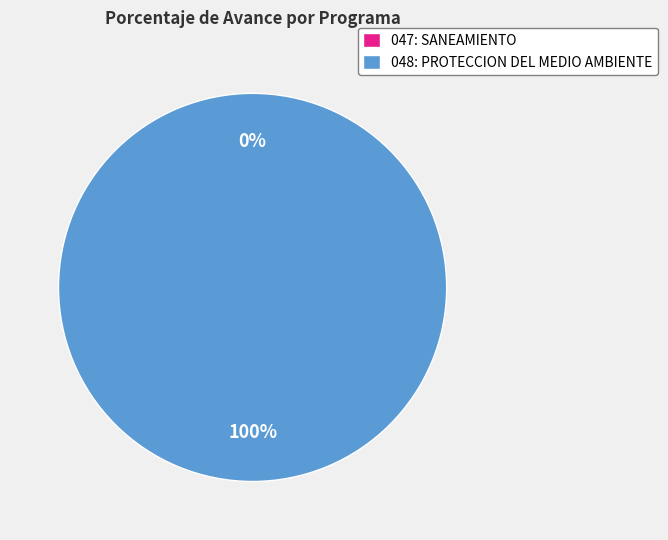

The 048: PROTECCION DEL MEDIO AMBIENTE slice represents 100% of the pie. True or false?

True